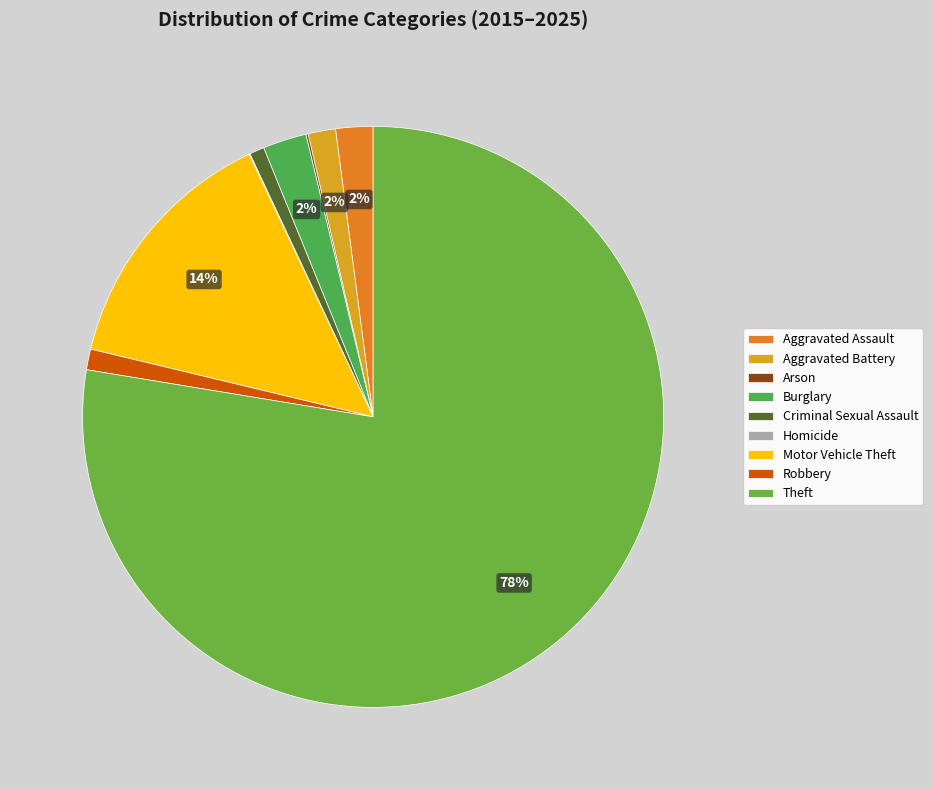

To the nearest percent, what is the average slice percentage?

11%